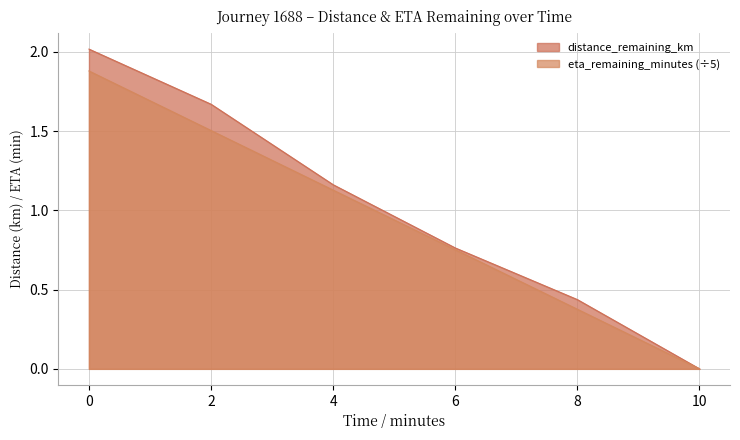

What is the average value of the eta_remaining_minutes series?

0.9